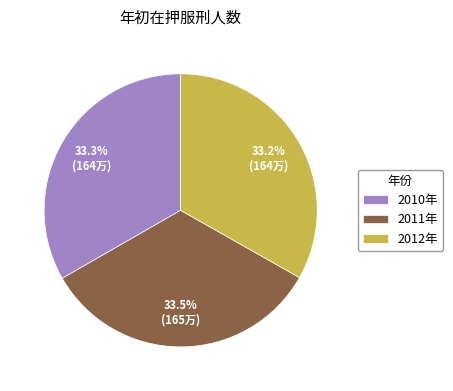

How many segments does this pie chart have?

3